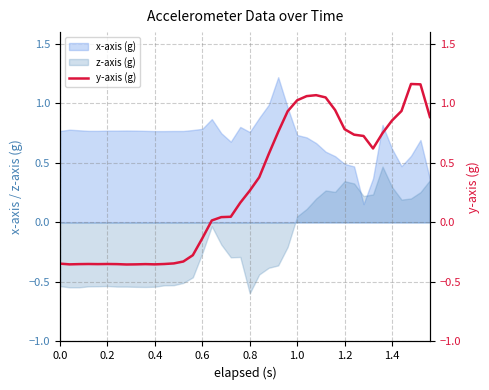

What is the difference between the maximum and minimum values?

1.5